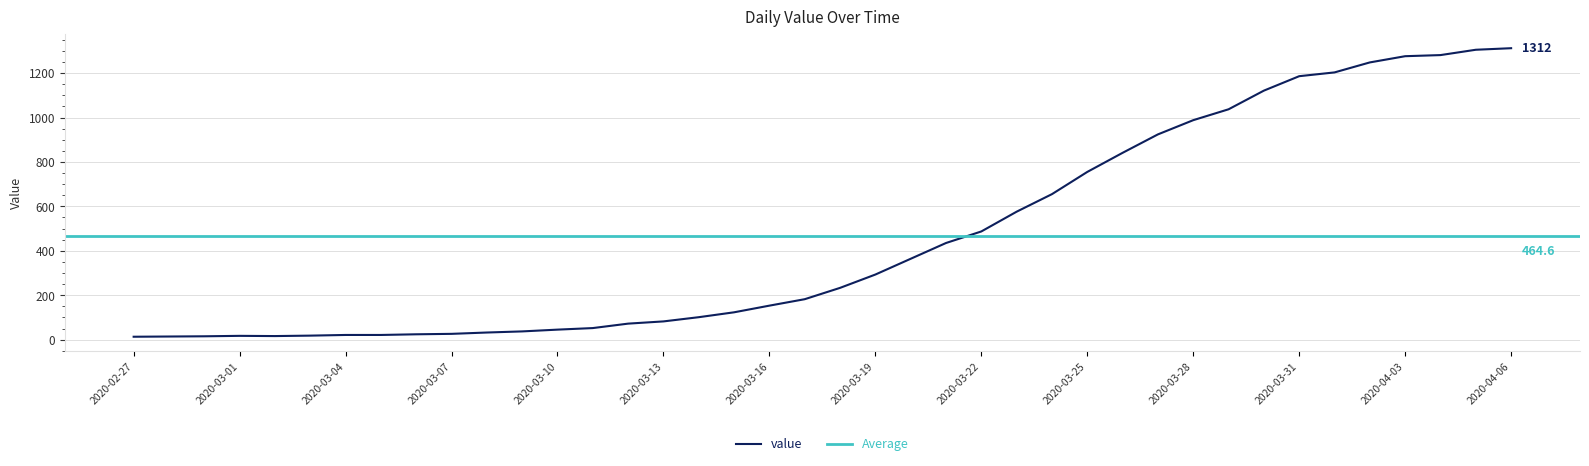

List the labels in order of value, largest first.

2020-04-06, 2020-04-05, 2020-04-04, 2020-04-03, 2020-04-02, 2020-04-01, 2020-03-31, 2020-03-30, 2020-03-29, 2020-03-28, 2020-03-27, 2020-03-26, 2020-03-25, 2020-03-24, 2020-03-23, 2020-03-22, 2020-03-21, 2020-03-20, 2020-03-19, 2020-03-18, 2020-03-17, 2020-03-16, 2020-03-15, 2020-03-14, 2020-03-13, 2020-03-12, 2020-03-11, 2020-03-10, 2020-03-09, 2020-03-08, 2020-03-07, 2020-03-06, 2020-03-04, 2020-03-05, 2020-03-03, 2020-03-01, 2020-03-02, 2020-02-29, 2020-02-28, 2020-02-27